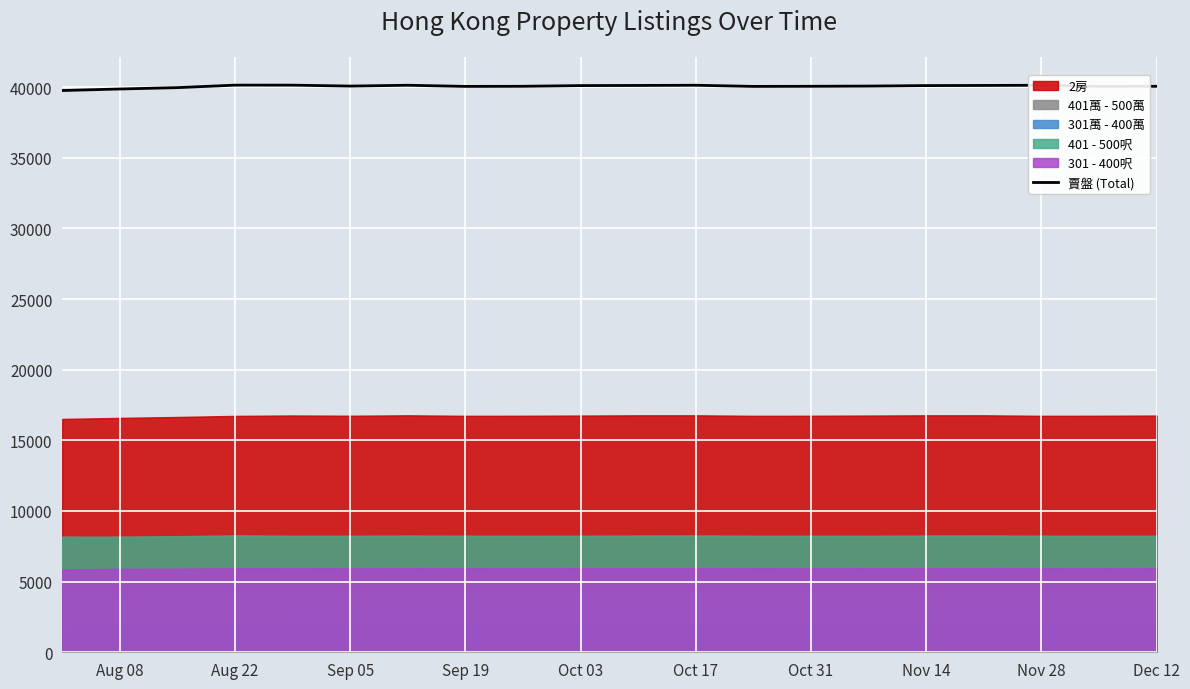

What is the maximum value for 賣盤 (Total)?

40138